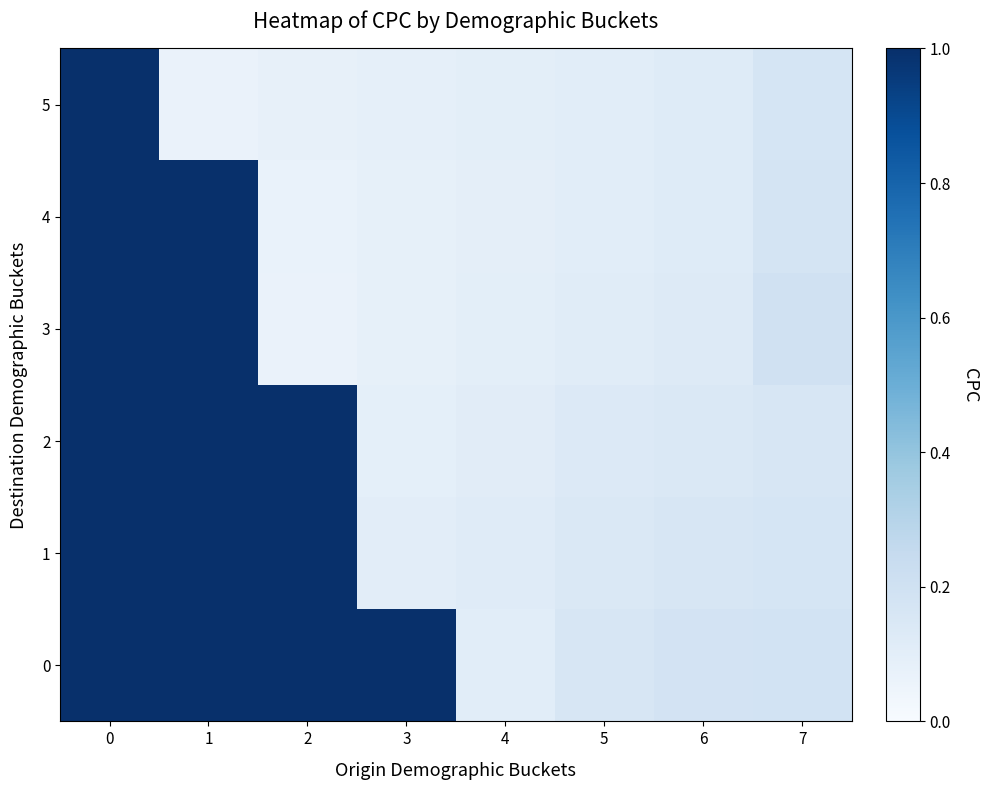

Rank the series by their maximum value, from highest to lowest.

0, 1, 2, 3, 4, 5